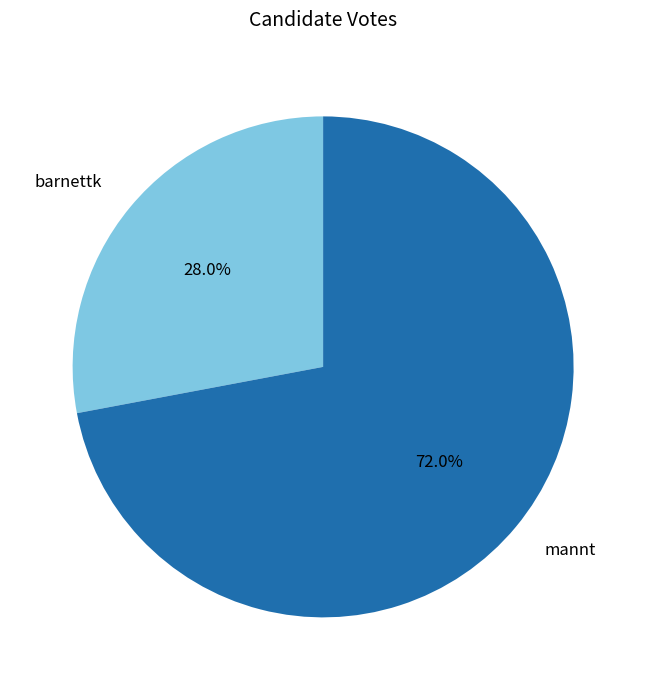

Is it true that barnettk is 21% of the pie?

False